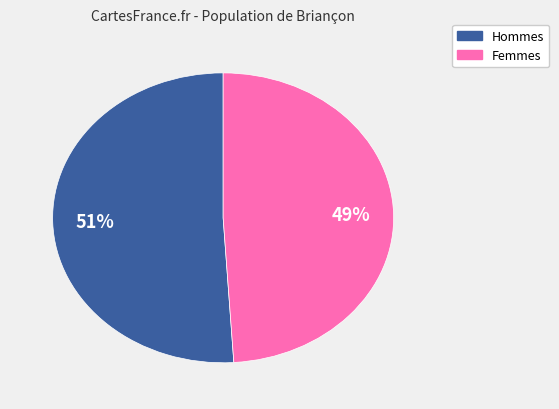

Does any single category account for the majority?

Yes